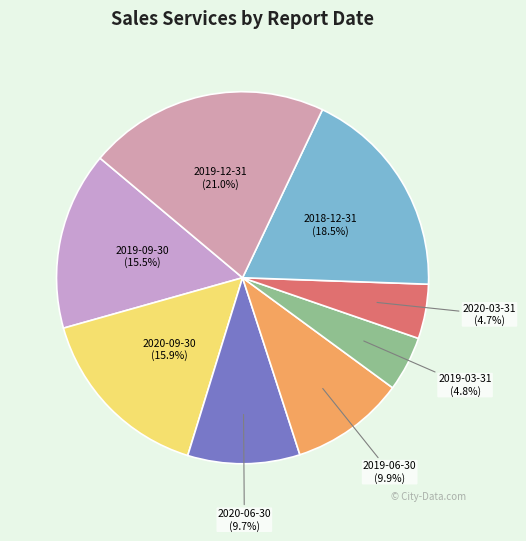

How many segments does this pie chart have?

8